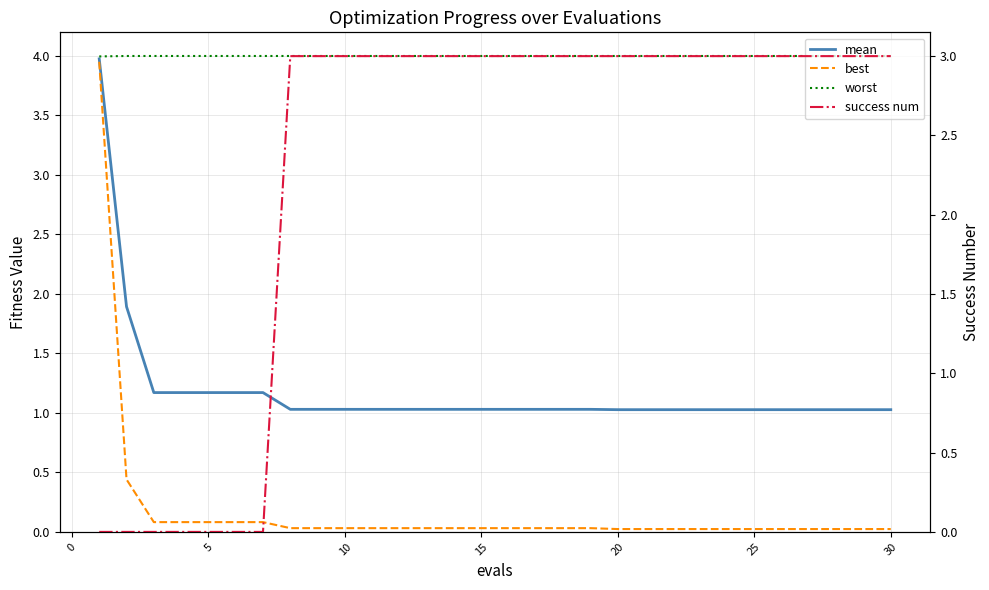

Read the mean value at 5.

1.2